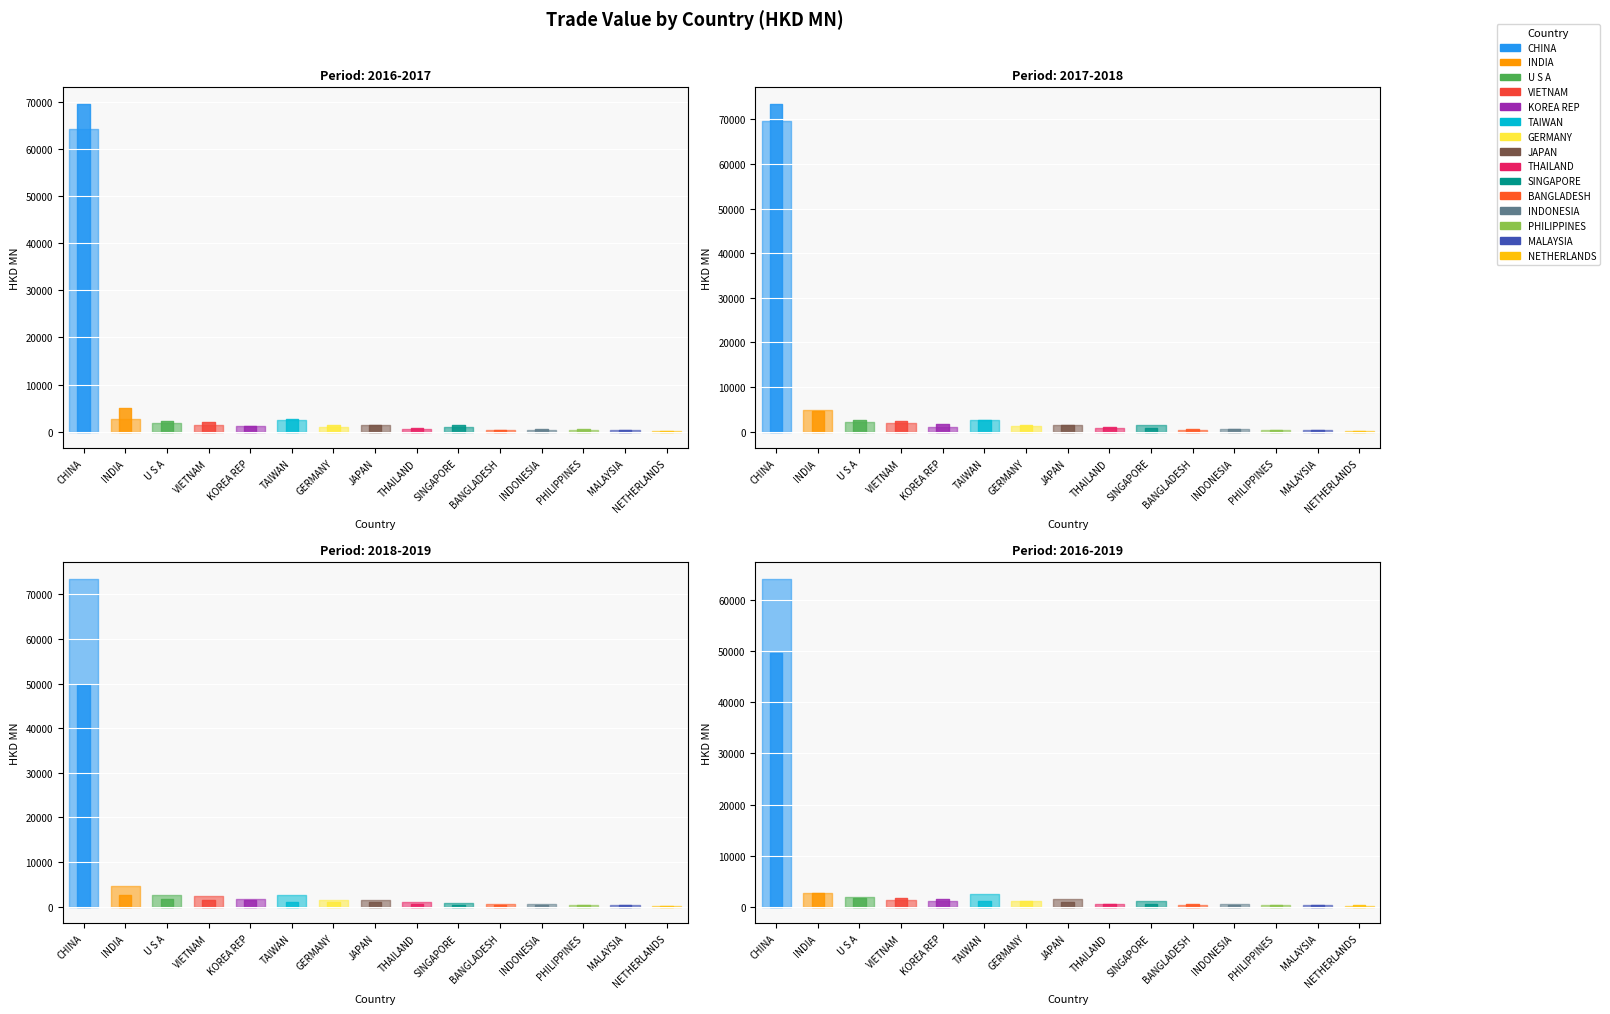

The 201612 series shows 333.7 at KOREA REP. True or false?

False